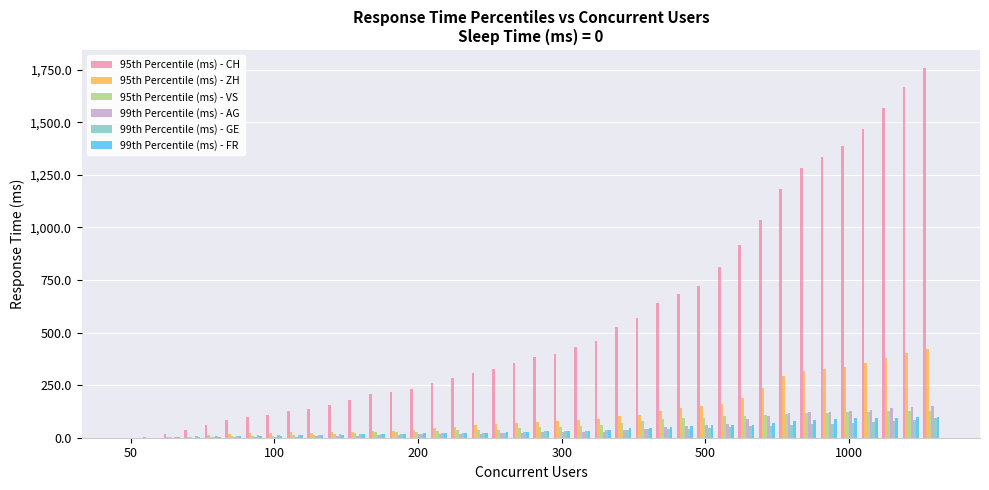

What is the greatest value displayed?

1756